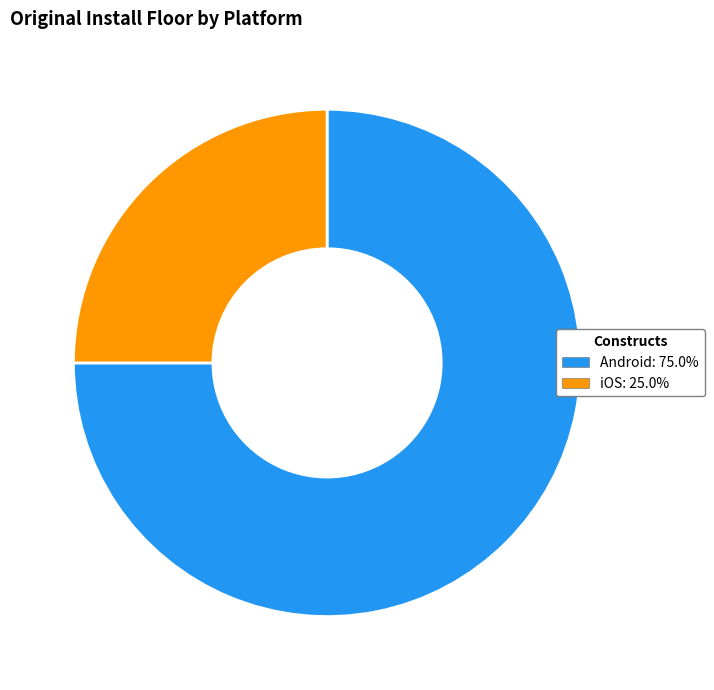

True or false: Android accounts for 75% of the total.

True